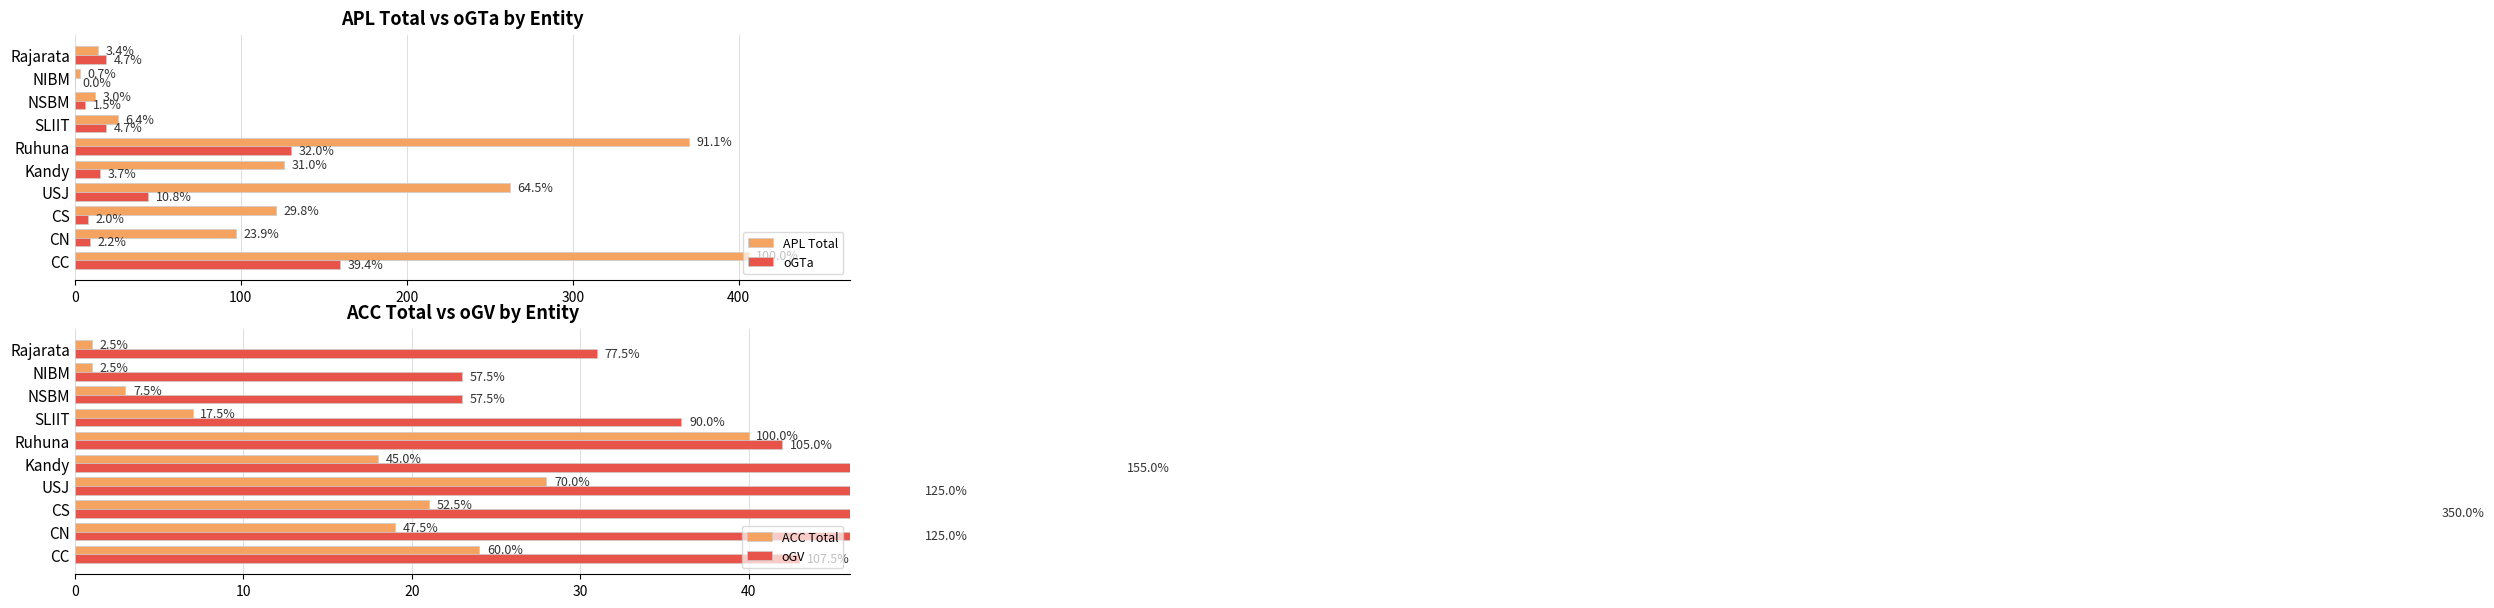

What is the value of the oGTa bar at the 7th from the left?

19